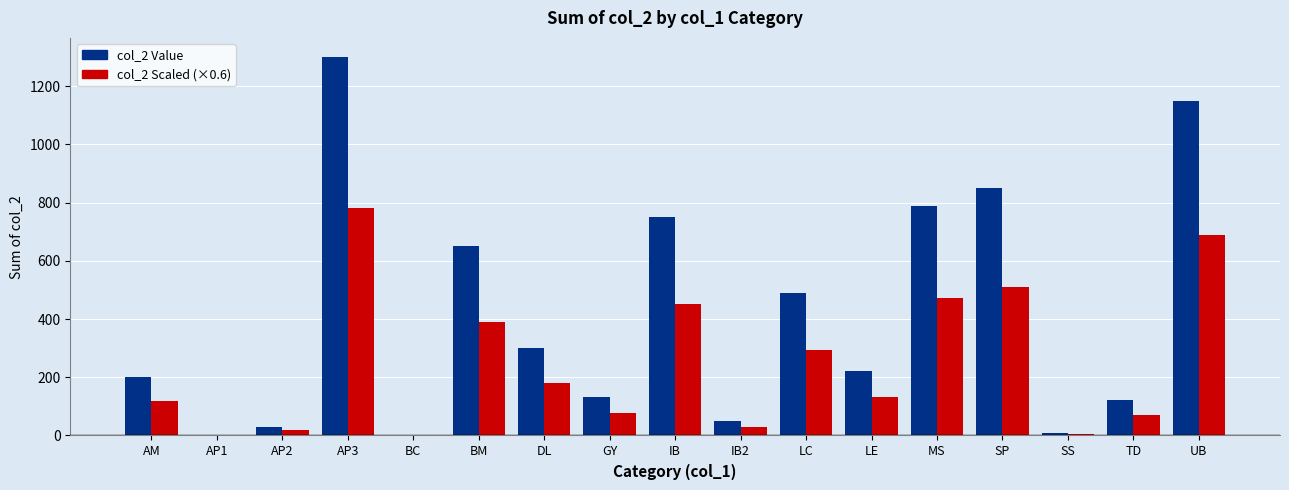

What is the difference between the maximum and minimum values in the col_2 Scaled (×0.6) series?

780